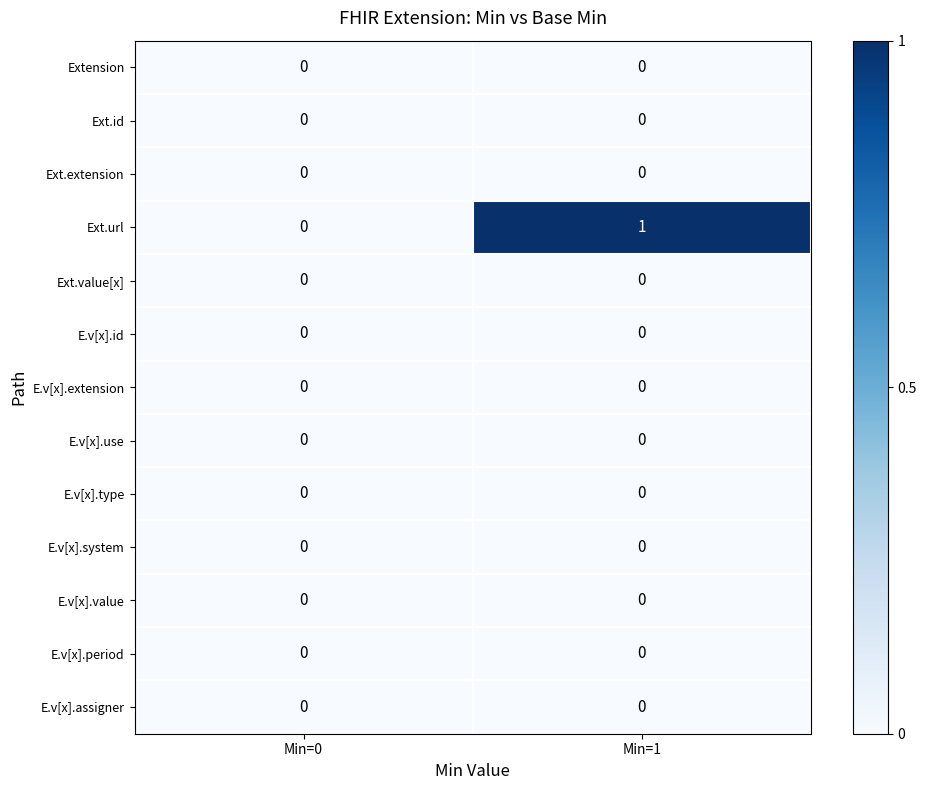

What is the maximum value shown in the chart?

1